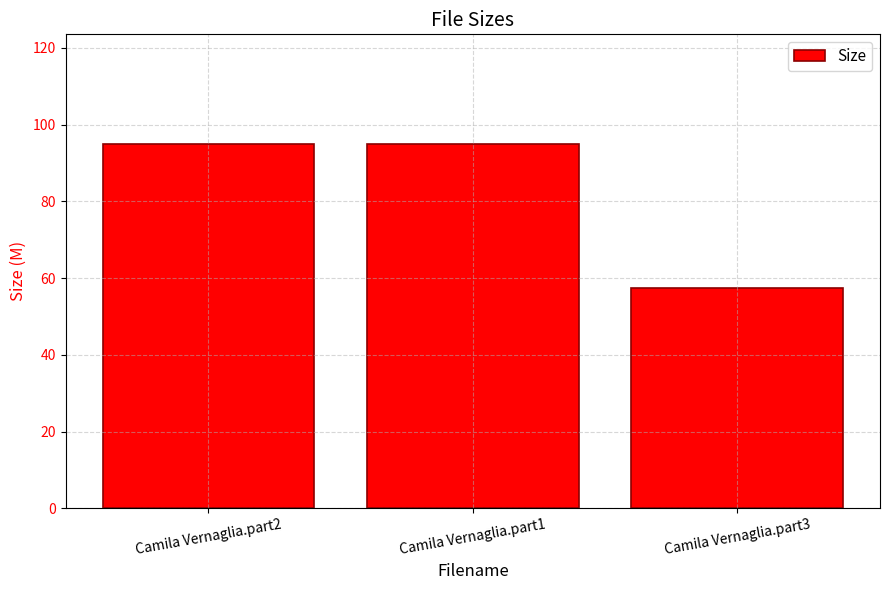

Reading left to right, extract all data points from this chart.

Camila Vernaglia.part2=95.0	Camila Vernaglia.part1=95.0	Camila Vernaglia.part3=57.4